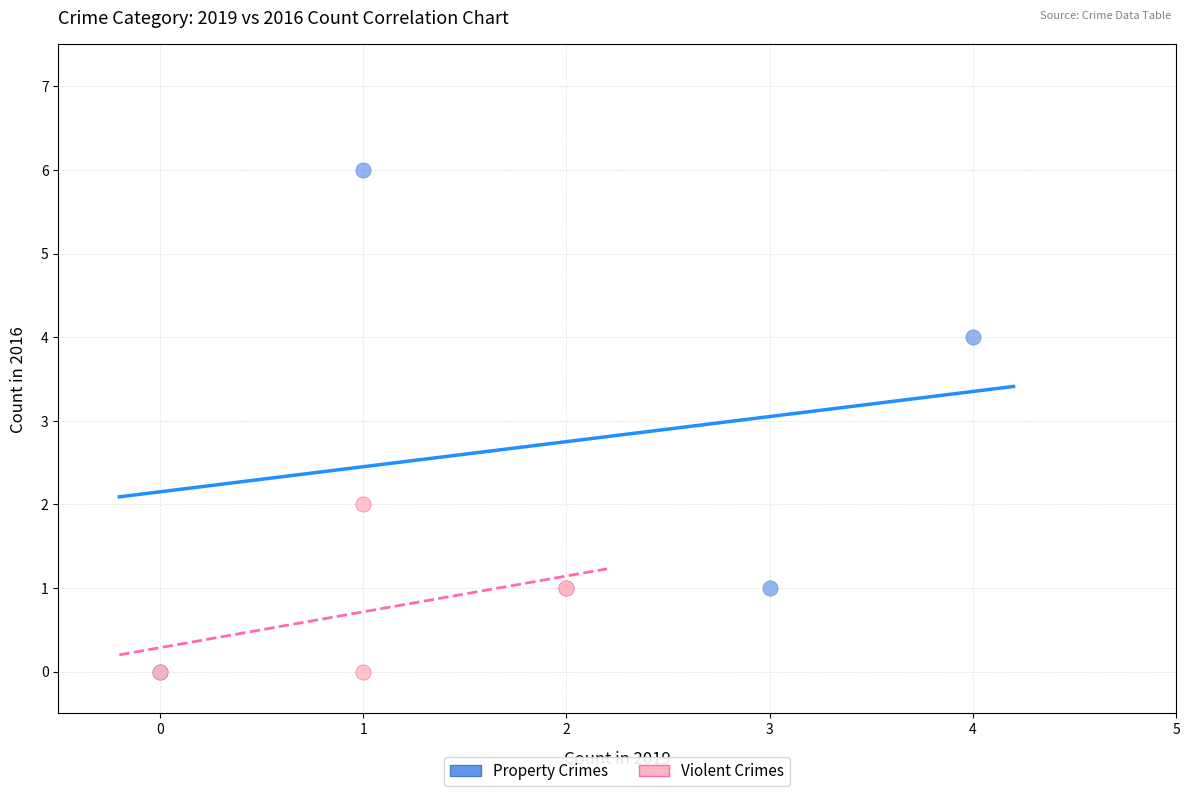

Which series contains the highest Y value?

Property Crimes